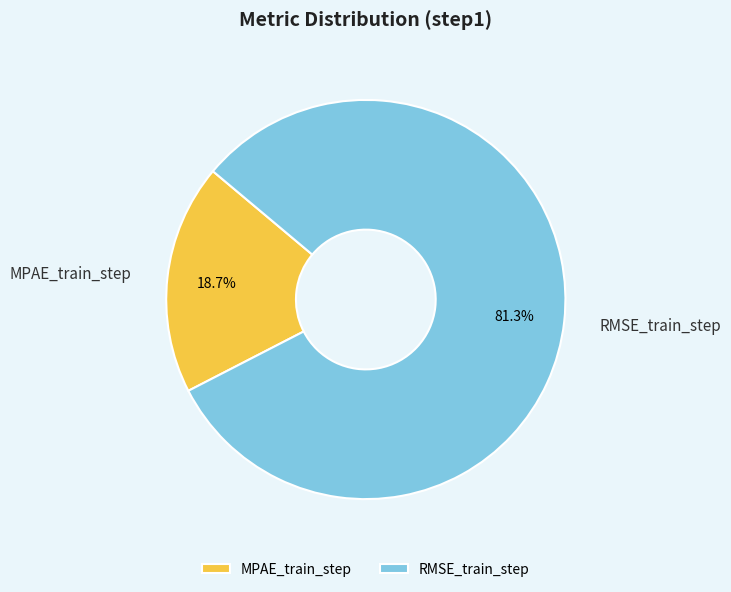

Does MPAE_train_step account for over 50% of the chart?

No